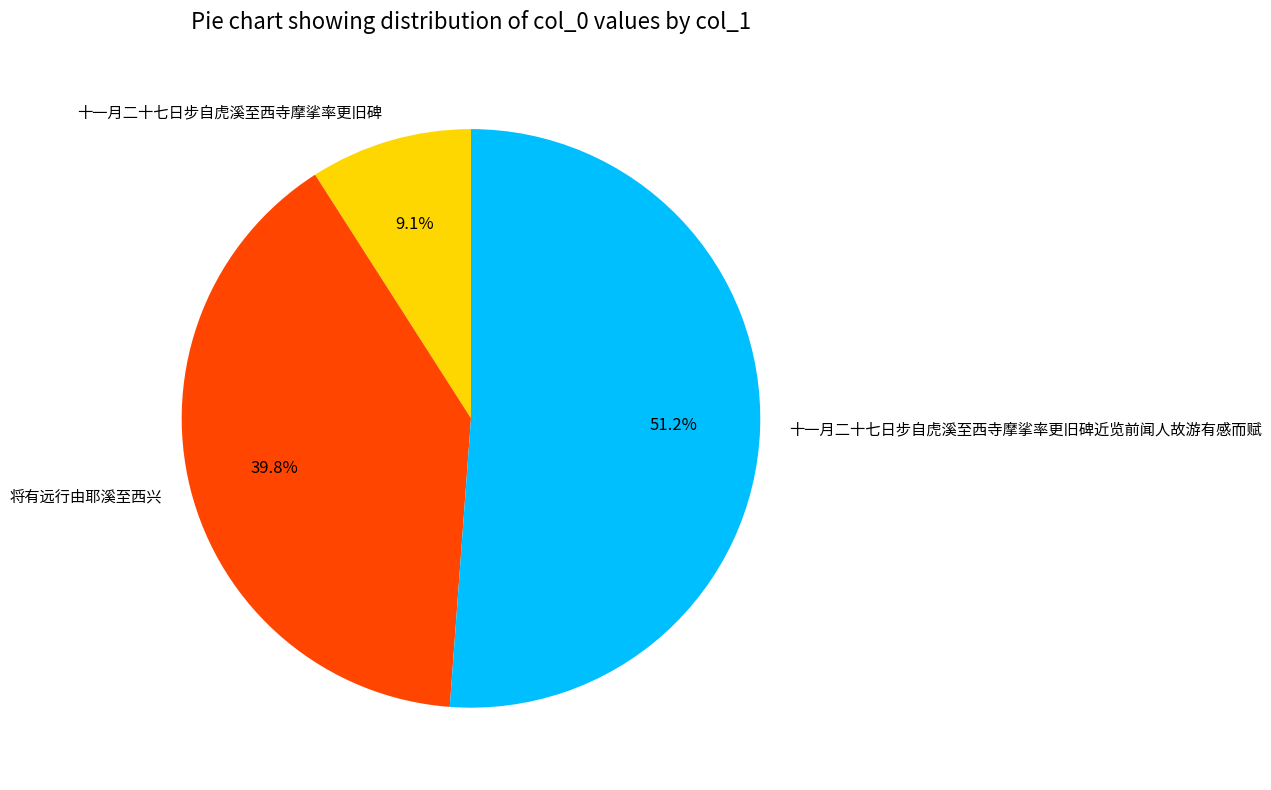

To the nearest percent, what percentage of the pie is 十一月二十七日步自虎溪至西寺摩挲率更旧碑近览前闻人故游有感而赋?

51%